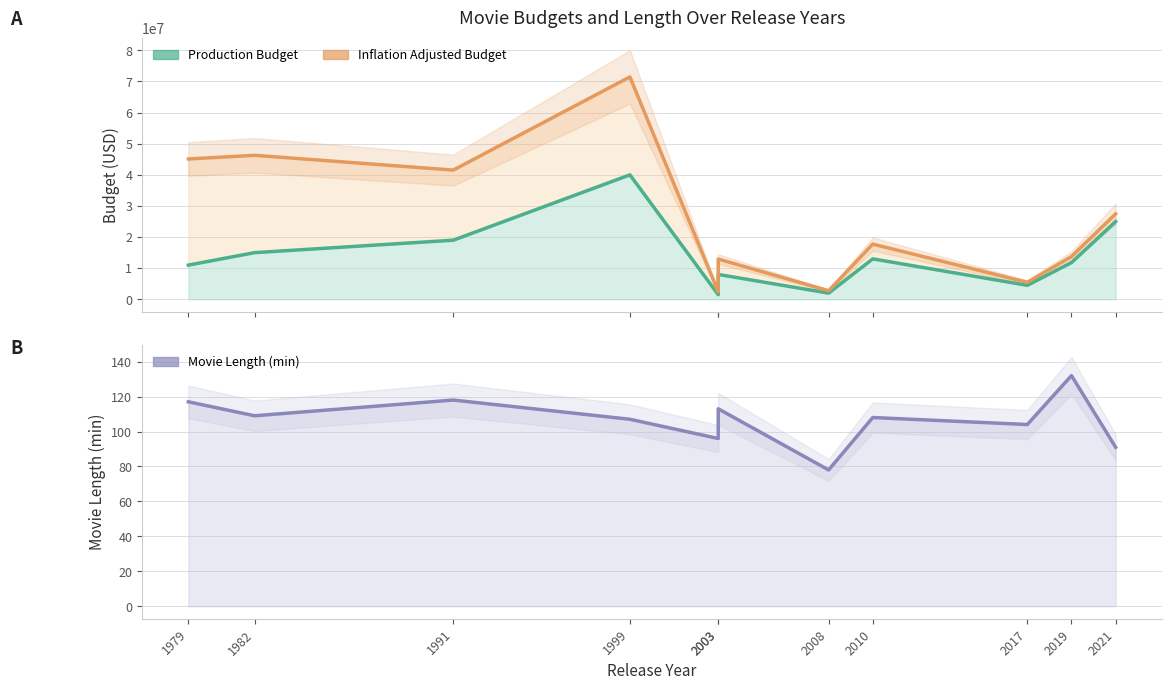

What is the greatest value displayed?

71479231.7